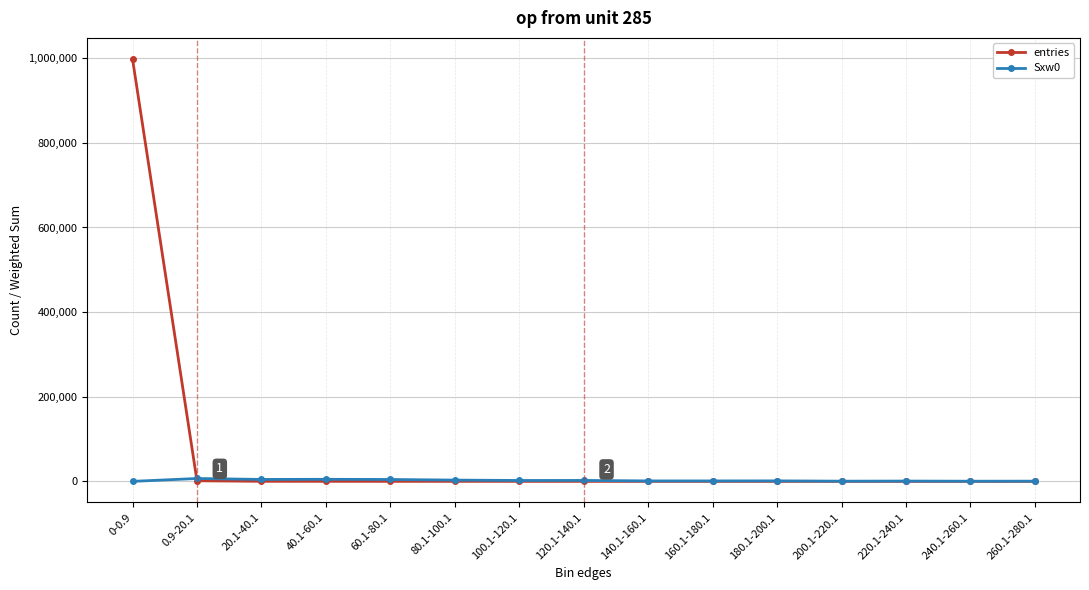

List the series in order of their overall mean, lowest first.

Sxw0, entries